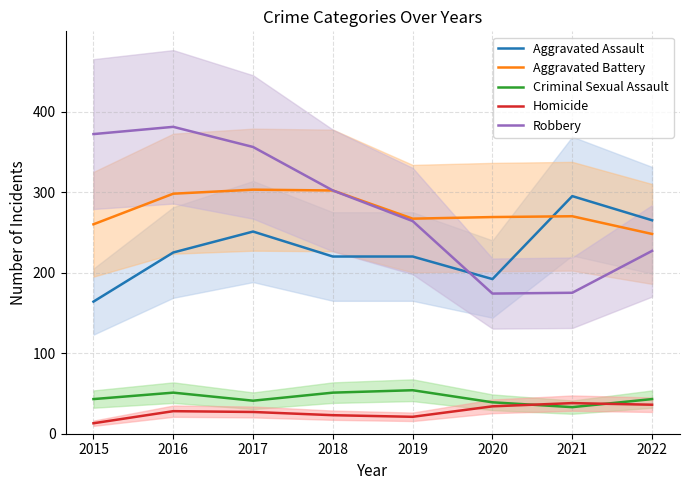

What is the difference between the maximum and second lowest values in the Aggravated Battery series?

43